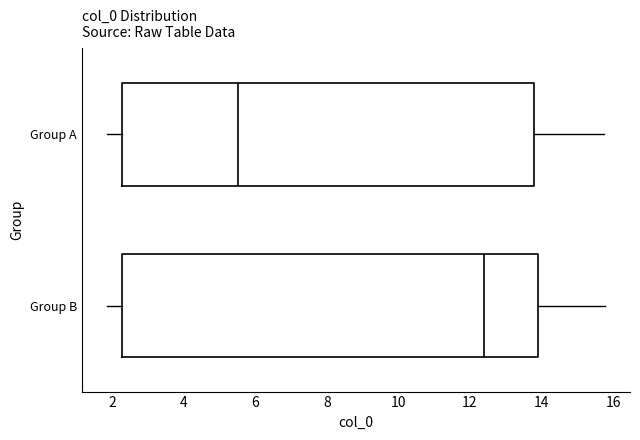

Reading bottom to top, read every box against the x-axis: the position of its median line, the range the box covers, and the ends of its whiskers. The values are not printed on the chart, so give them approximately, as read against the axis.

Group B: median 12.4, box 2.2 to 13.8, whiskers 1.8 to 15.8
Group A: median 5.6, box 2.2 to 13.8, whiskers 1.8 to 15.8